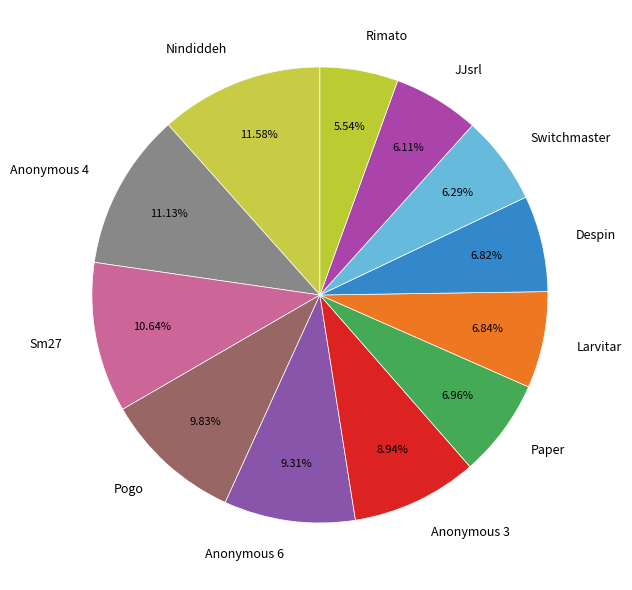

Is it true that Anonymous 3 is 9% of the pie?

True